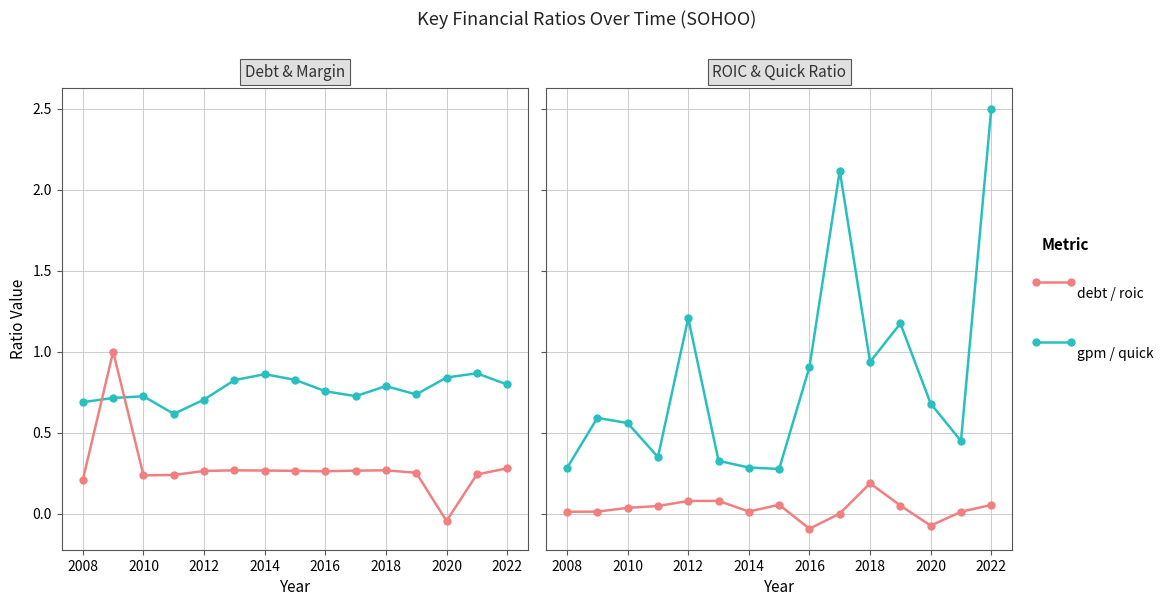

True or false: roic has more than 2 interior local peaks.

True